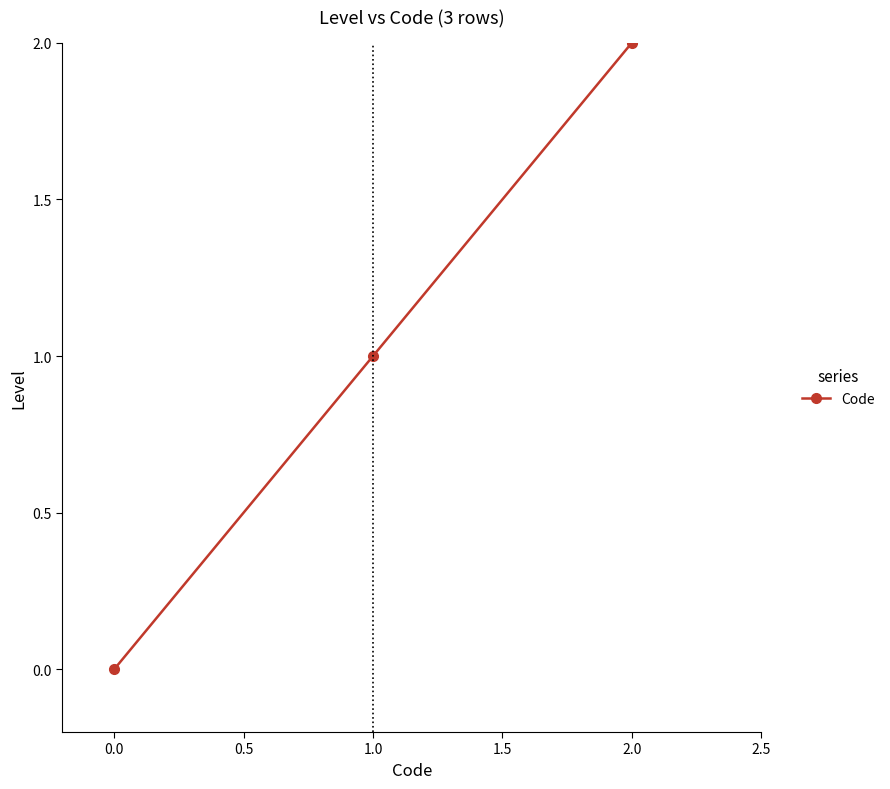

What is the label of the 1st point from the right?

2.0